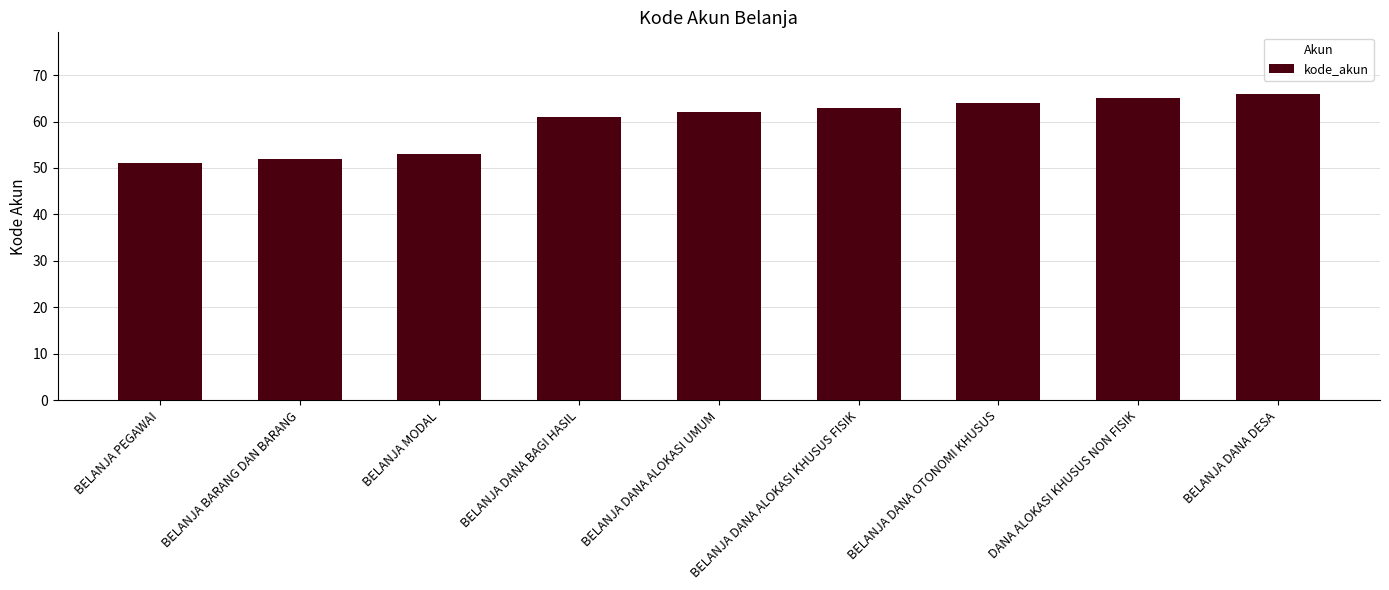

What is the smallest value displayed?

51